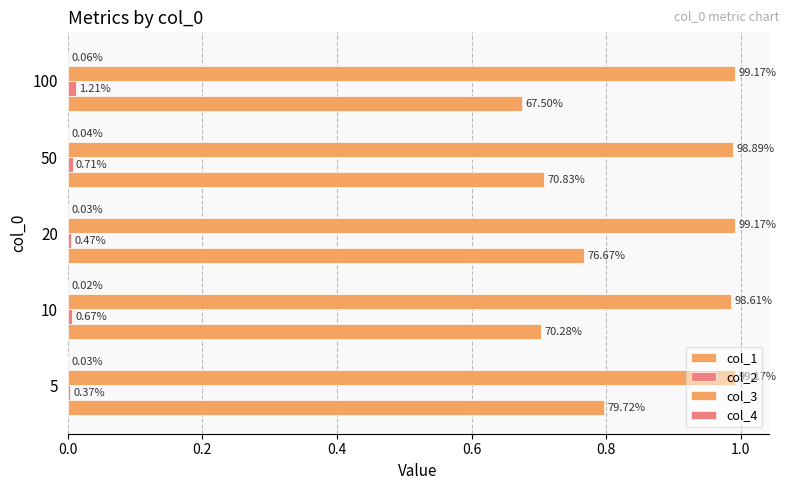

Reading right to left, transcribe all the data shown in this chart.

col_1: 0.7	0.7	0.8	0.7	0.8
col_2: 0.0	0.0	0.0	0.0	0.0
col_3: 1.0	1.0	1.0	1.0	1.0
col_4: 0.0	0.0	0.0	0.0	0.0